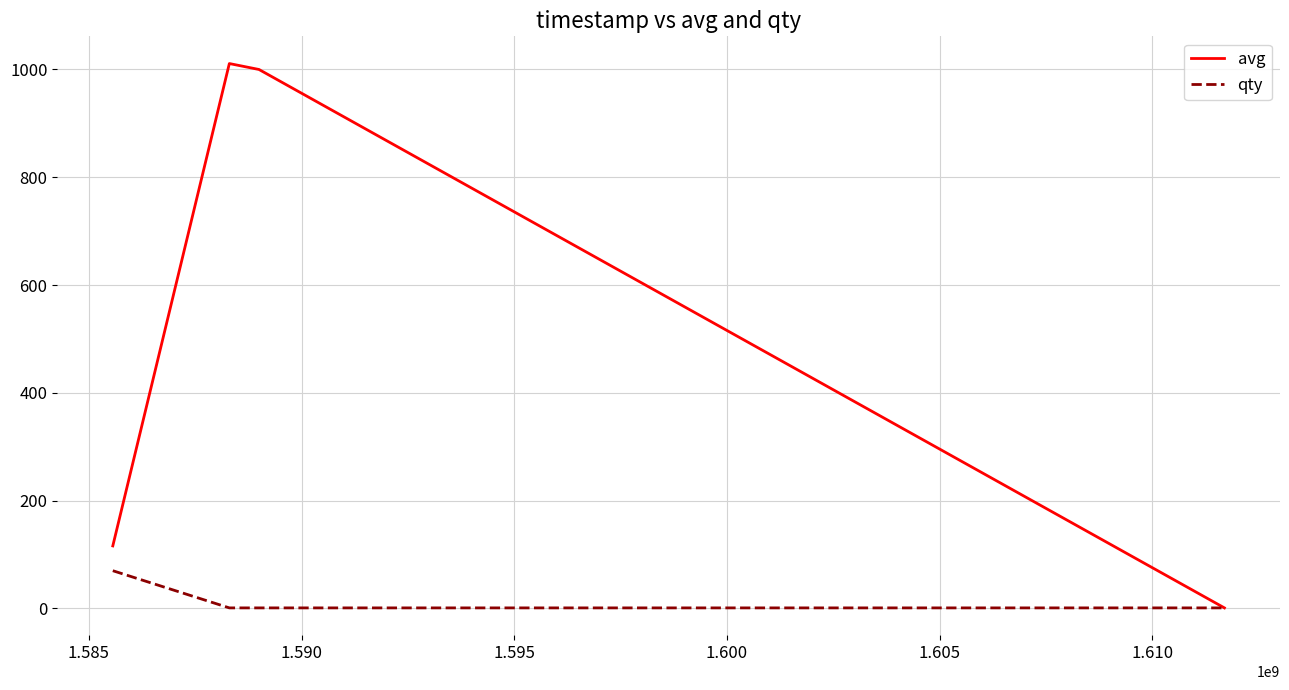

Which series has the largest total across all categories?

avg